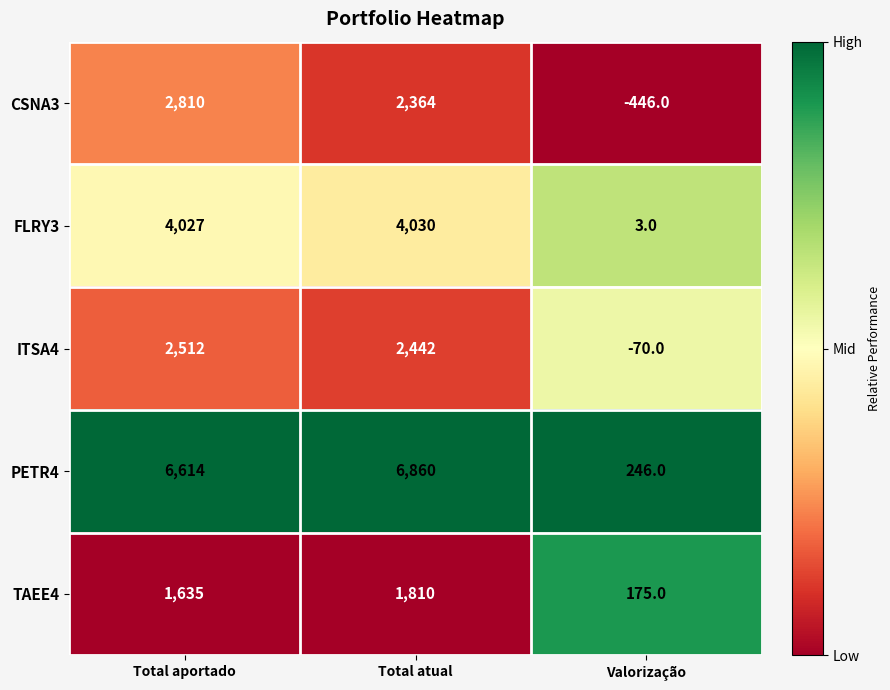

What is the spread (max minus min) of values at Total atual?

5050